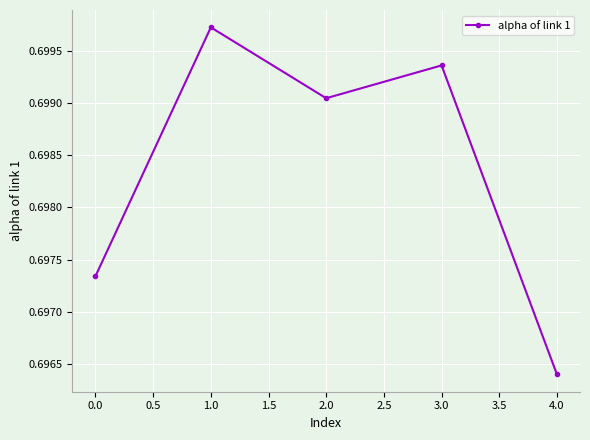

What is the label of the 3rd point from the left?

2.0